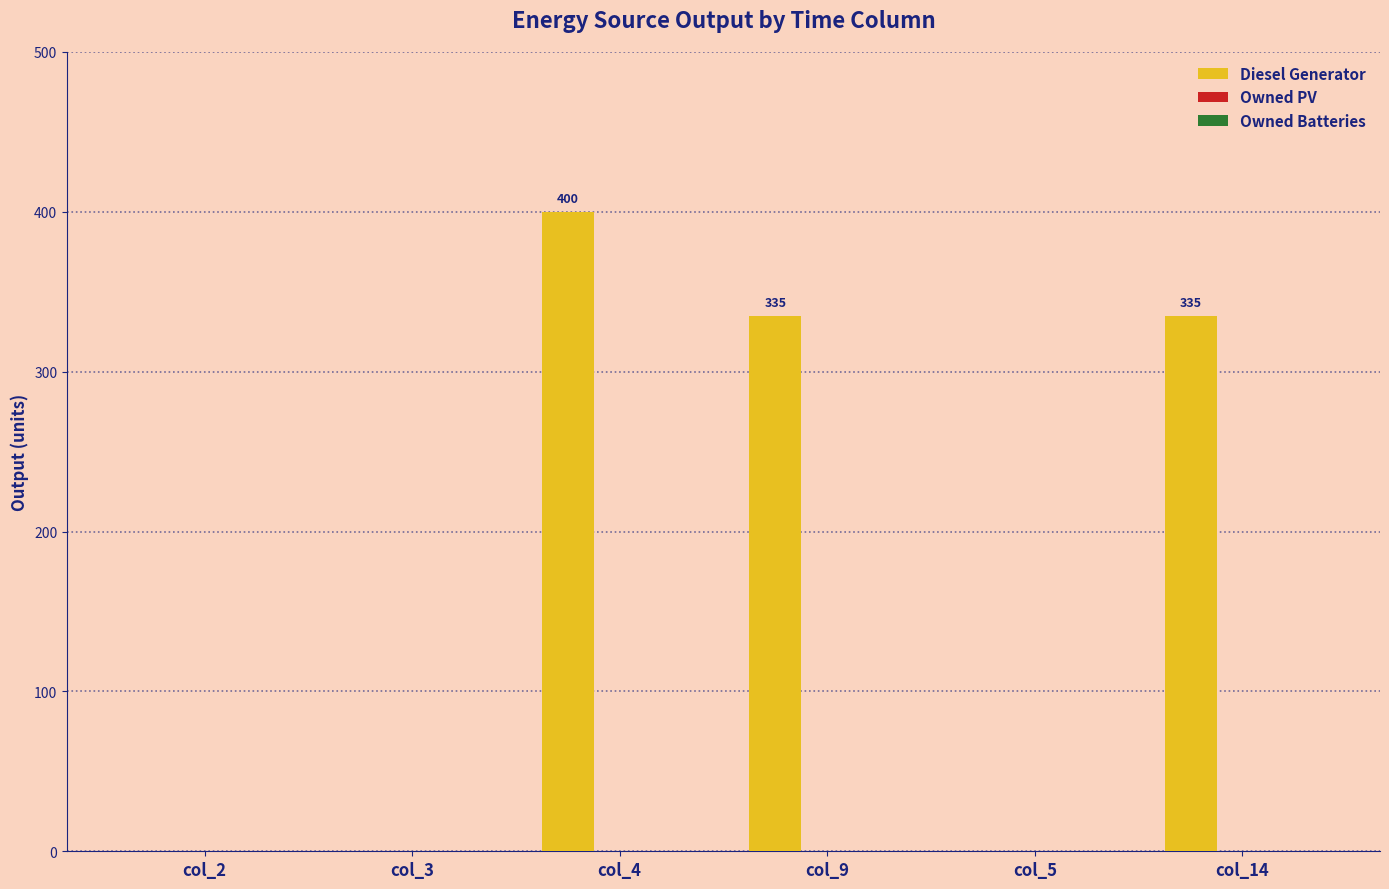

What is the sum of the values at col_9 and col_4?

735.0